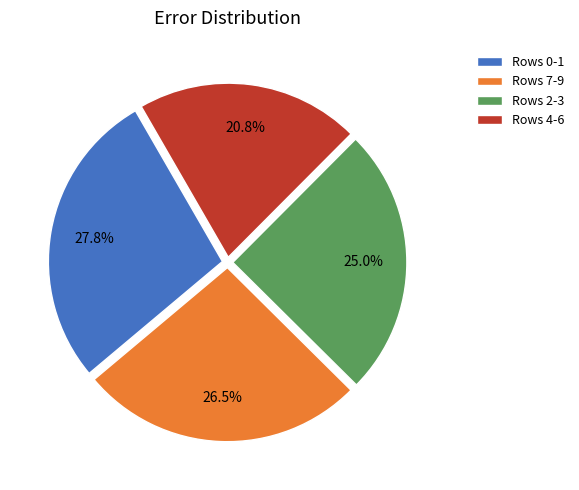

How many segments does this pie chart have?

4